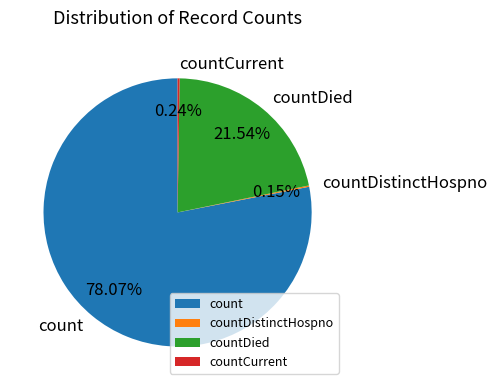

Which category accounts for the majority?

count